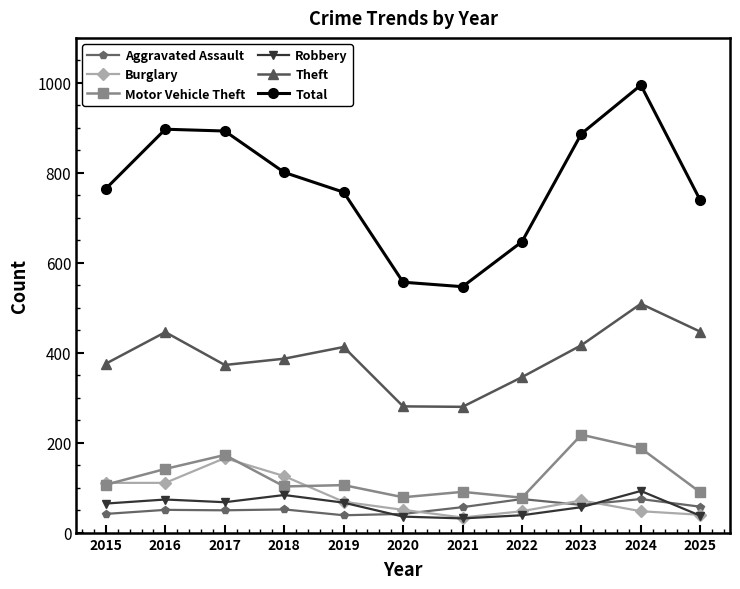

How many interior local peaks does the Theft series have?

3